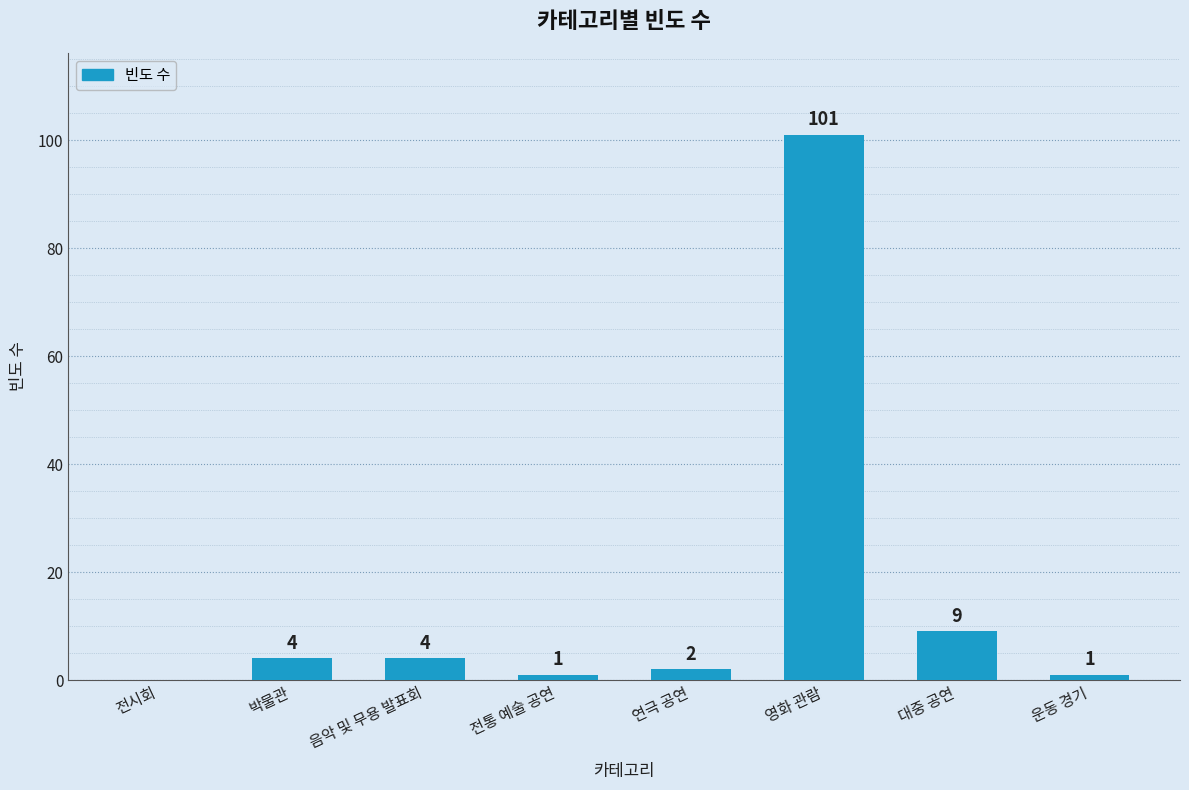

What is the sum of all values?

122